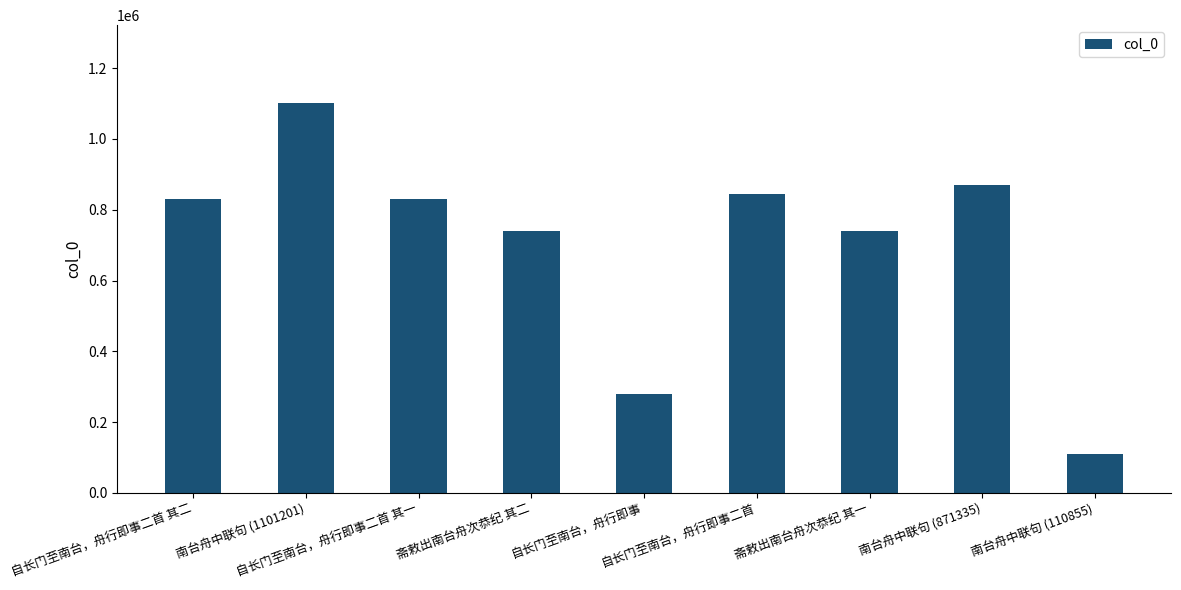

What is the average value?

705660